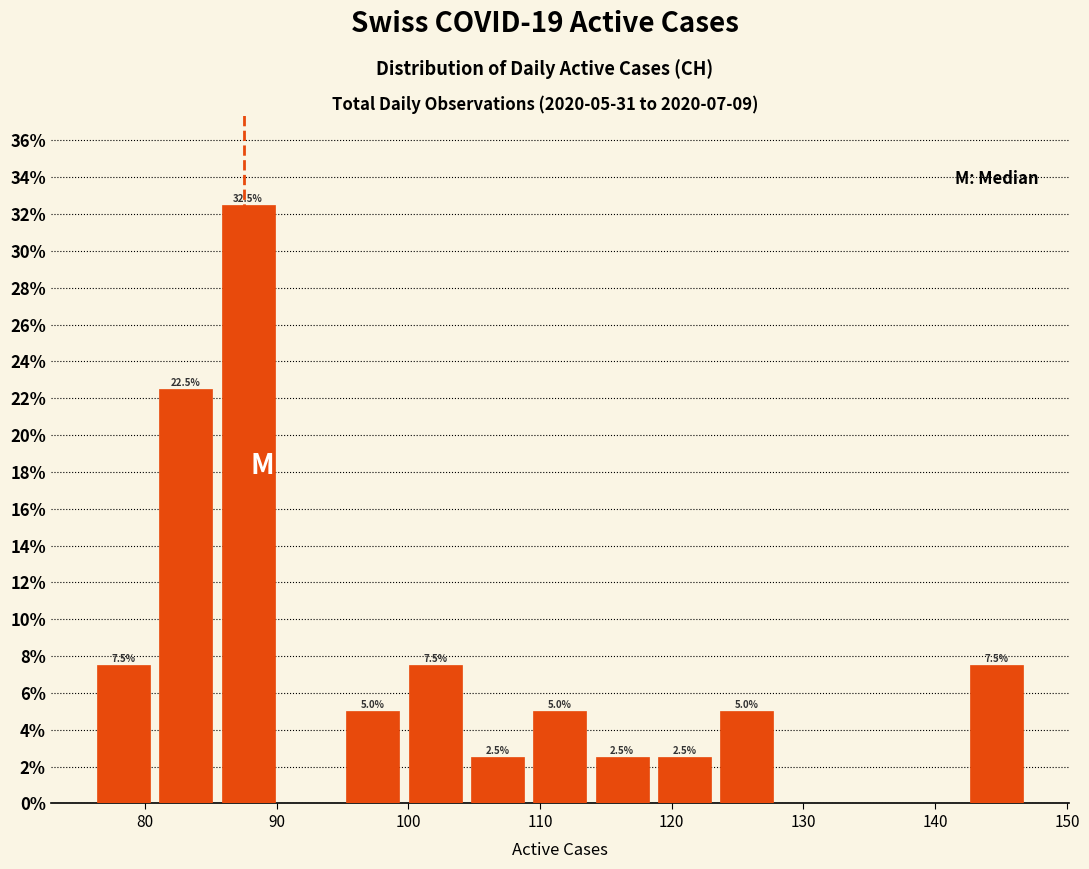

Over which range of the x-axis is the bar tallest?

85 to 90